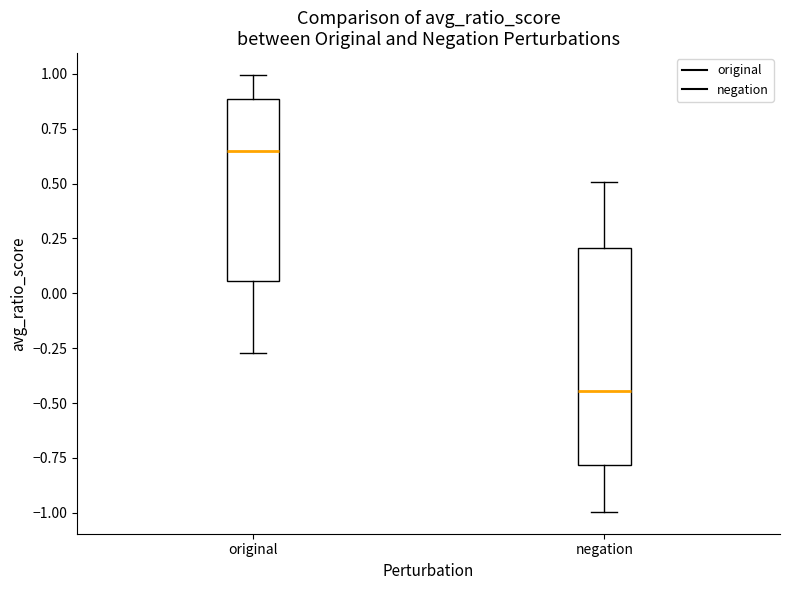

Reading left to right, transcribe this box plot: for each box, give where its median line is, the range the box spans, and where its two whiskers end, as read against the y-axis. The values are not printed on the chart, so give them approximately, as read against the axis.

original: median 0.65, box 0.05 to 0.90, whiskers -0.25 to 1.00
negation: median -0.45, box -0.80 to 0.20, whiskers -1.00 to 0.50